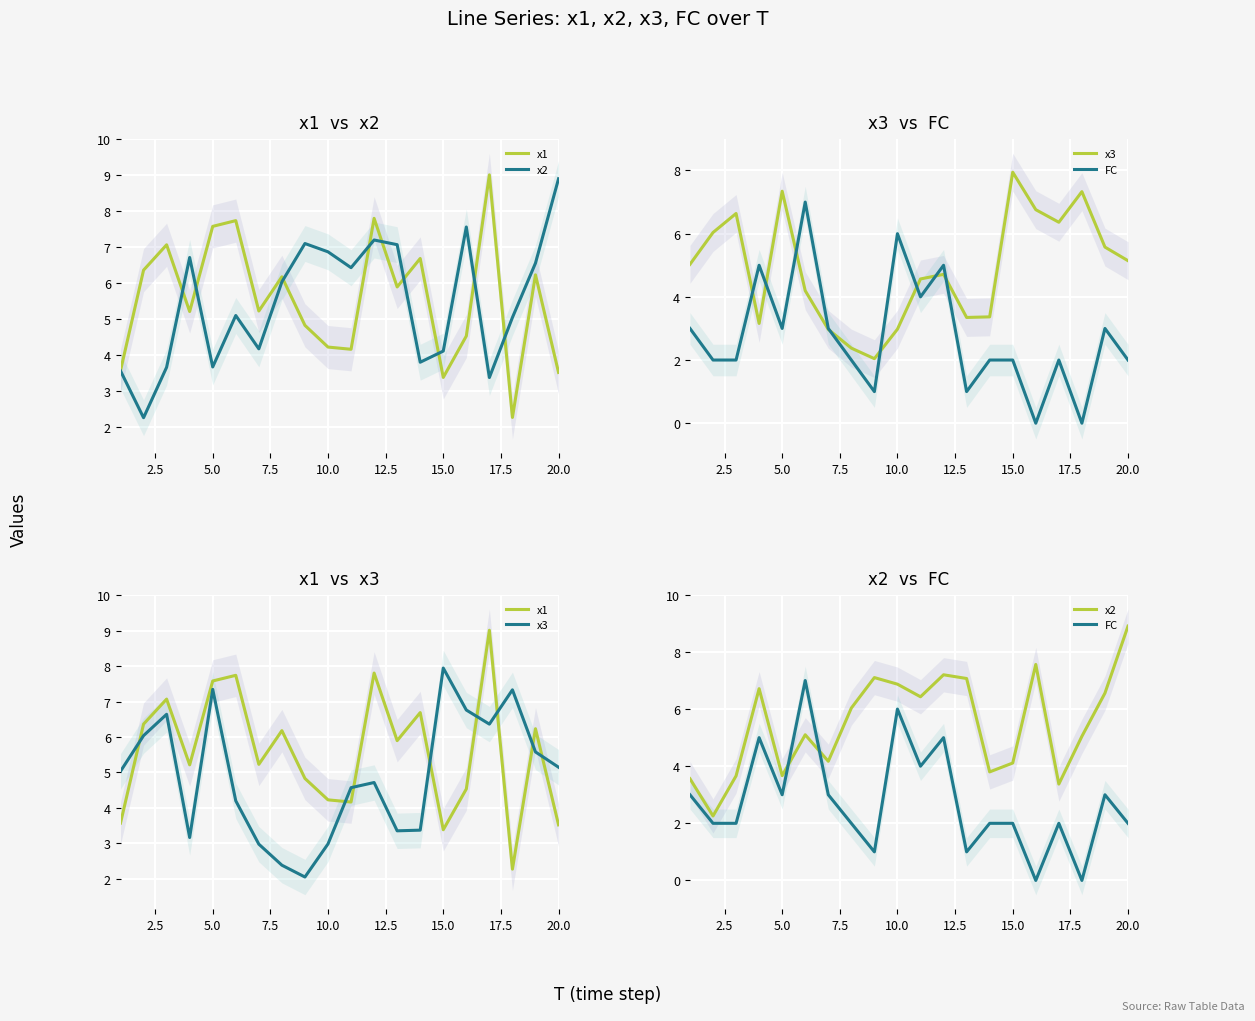

What is the label of the 17th point from the right?

7.5